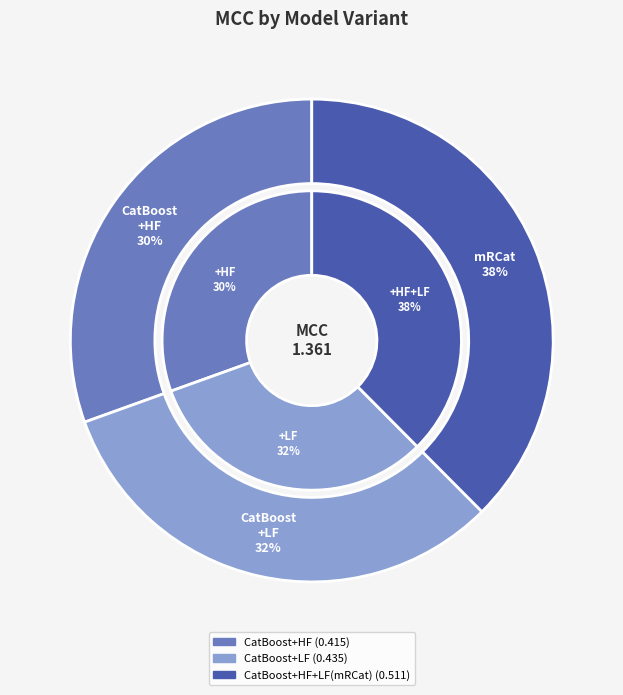

To the nearest percent, what percentage of the pie is CatBoost+HF?

30%